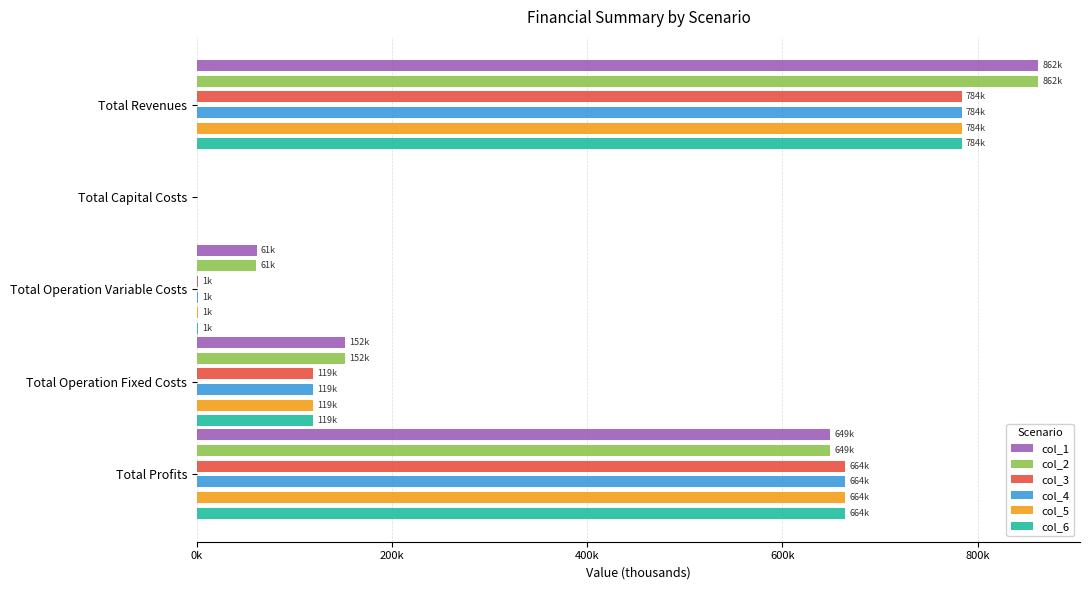

Which has a higher value, Total Operation Fixed Costs or Total Operation Variable Costs?

Total Operation Fixed Costs